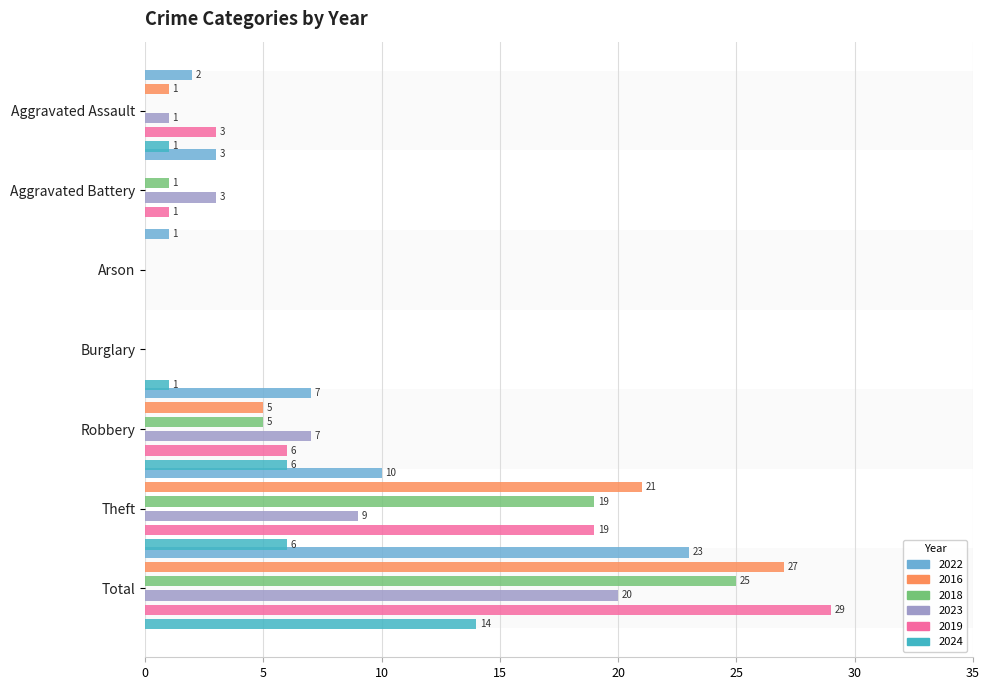

How many groups of bars are there?

7